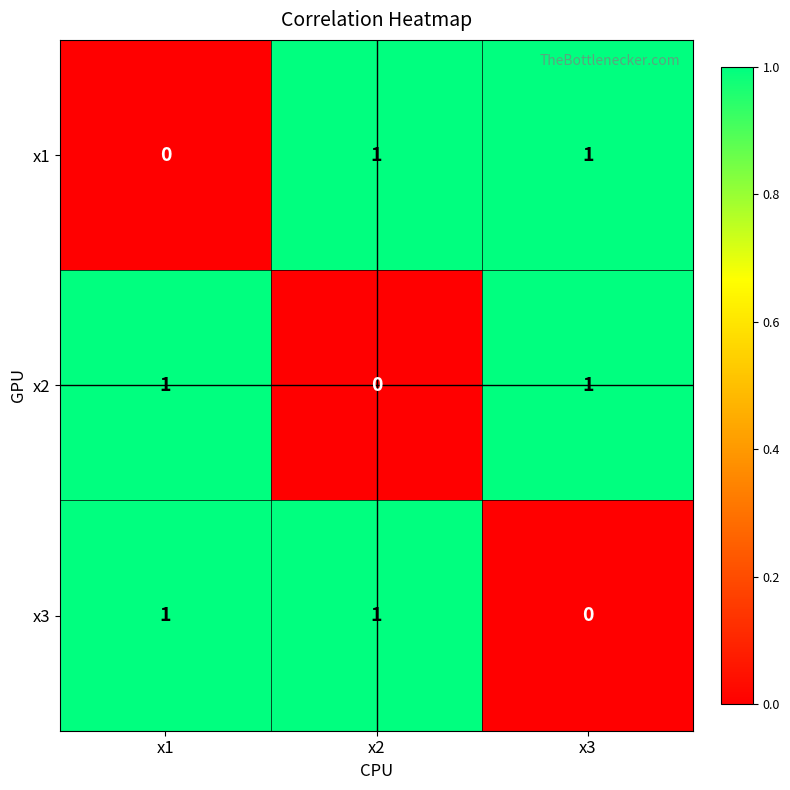

At which label is x2 closest to 0?

x2